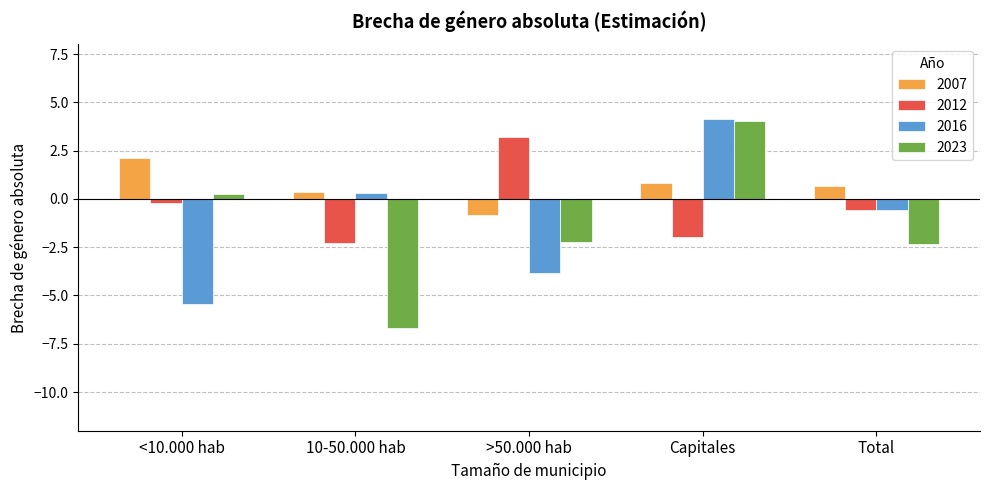

Between 10-50.000 hab and >50.000 hab, which series saw the biggest shift?

2012